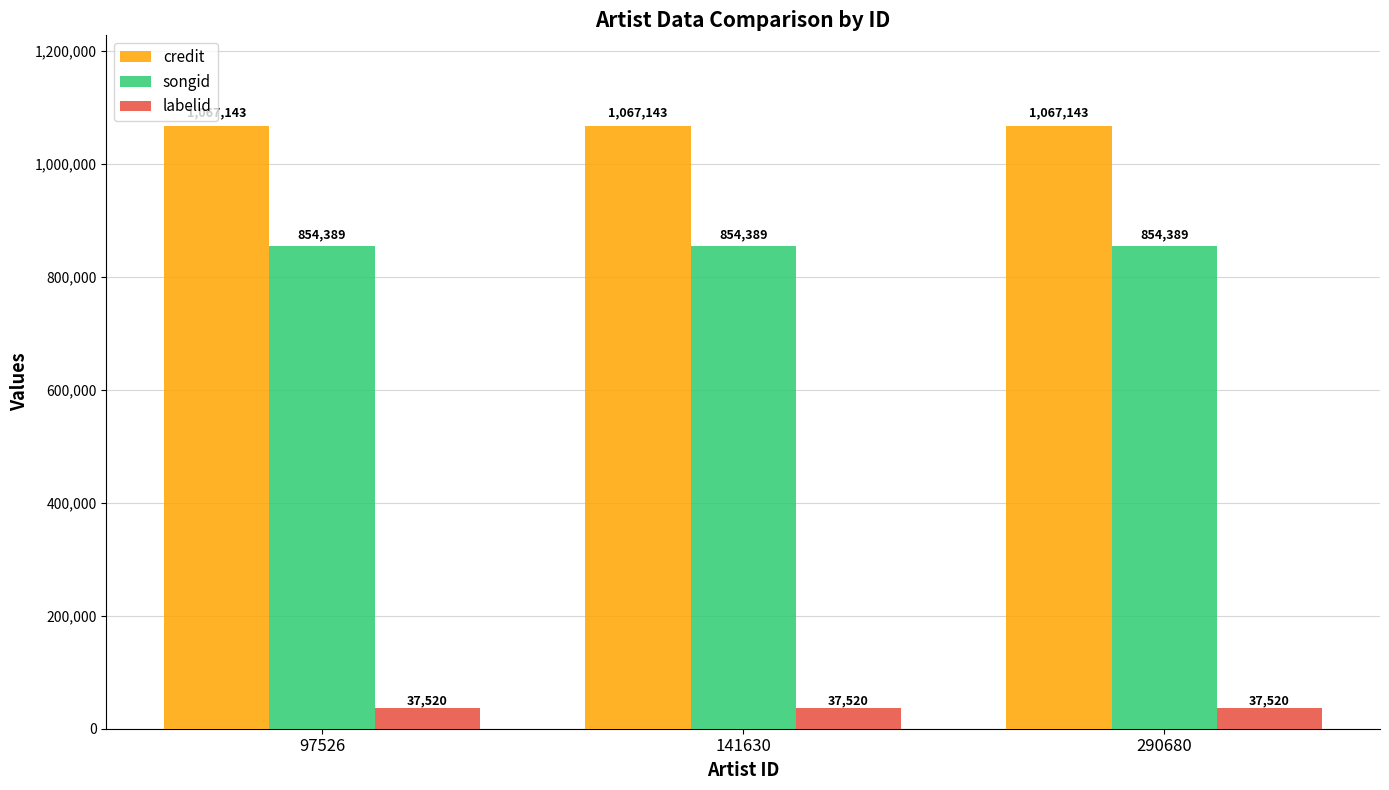

The value of songid at 97526 is 1365558. True or false?

False